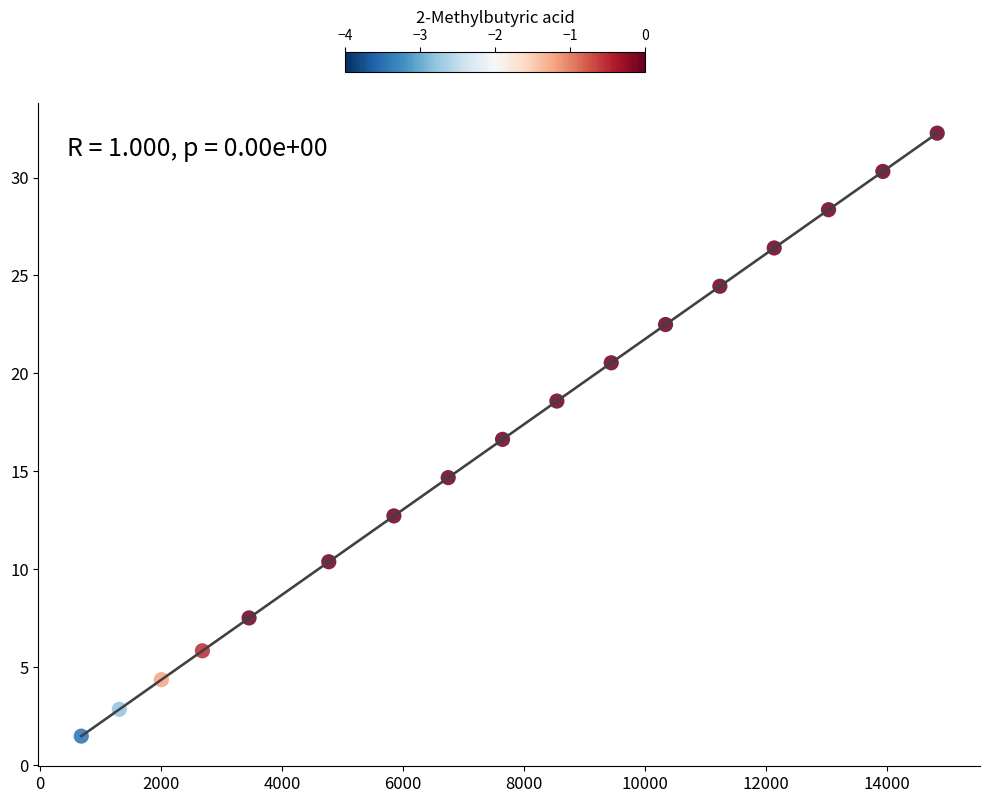

What is the range of X values (max minus min)?

14147.0